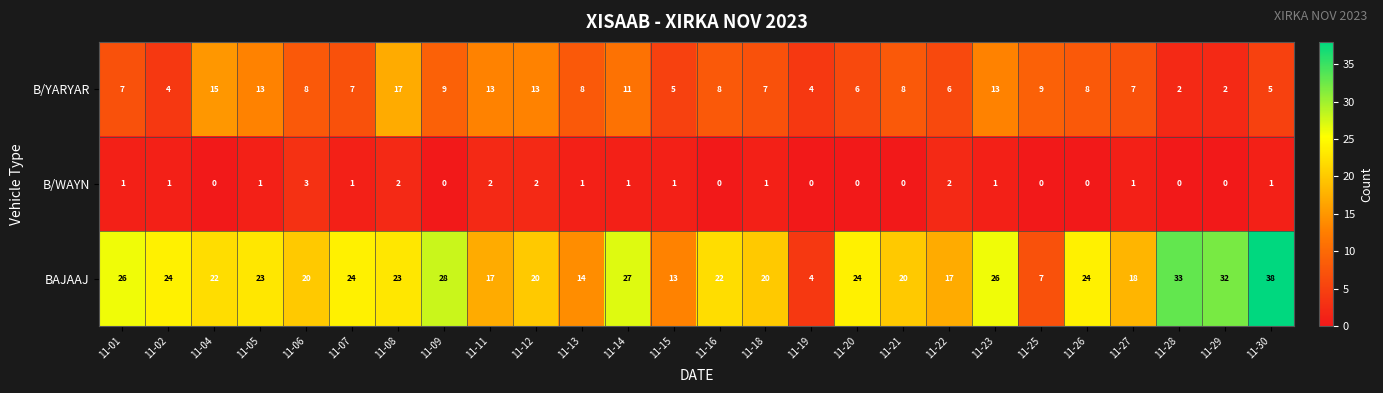

Which series changed the most between 11-19 and 11-28?

BAJAAJ